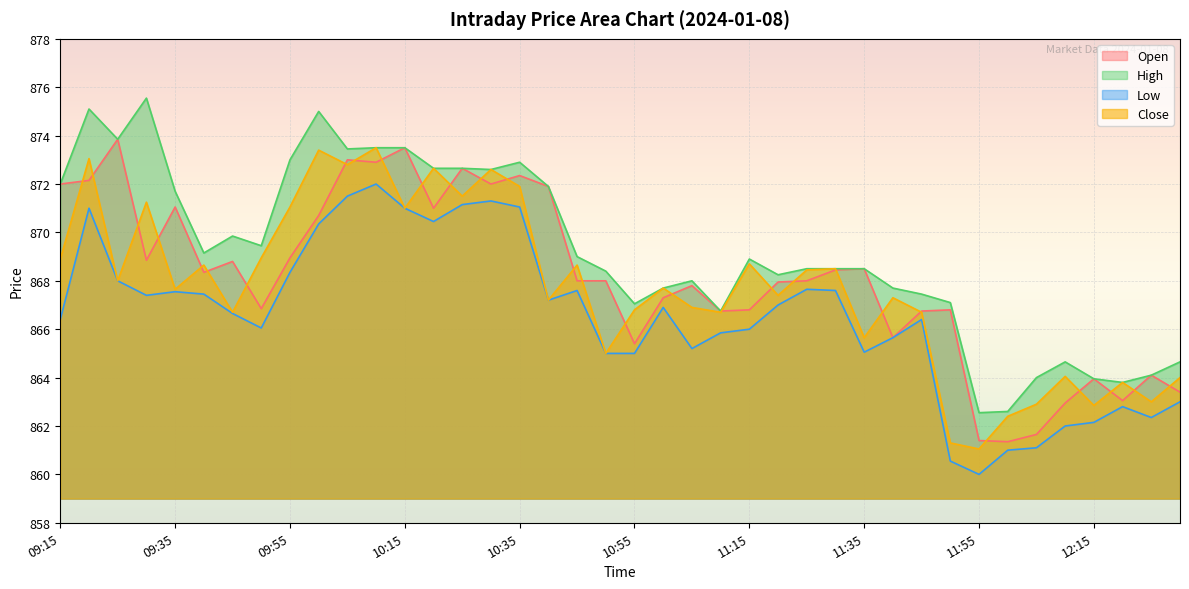

What is the spread (max minus min) of values at 12:10?

2.6